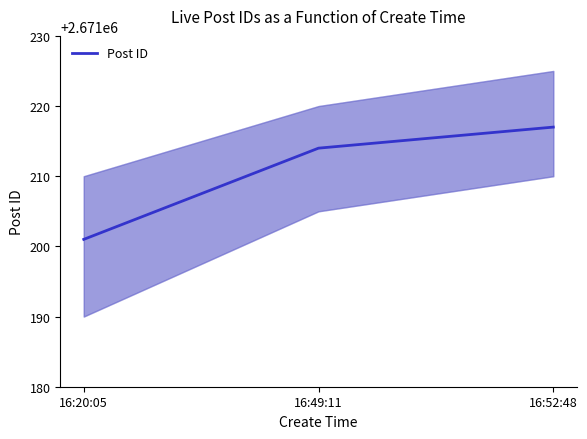

Is this an area chart (filled region under the line)?

No